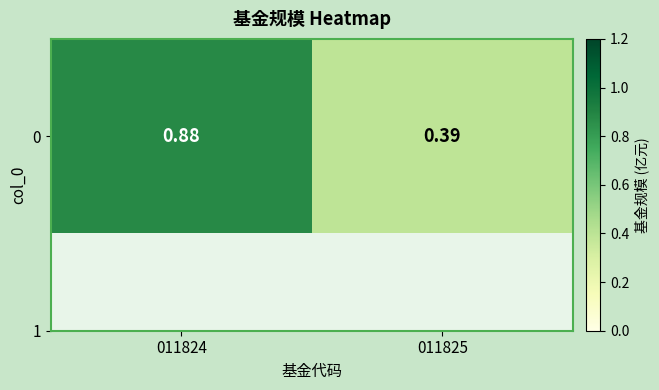

What is the sum of the values at 011824 and 011825?

1.3